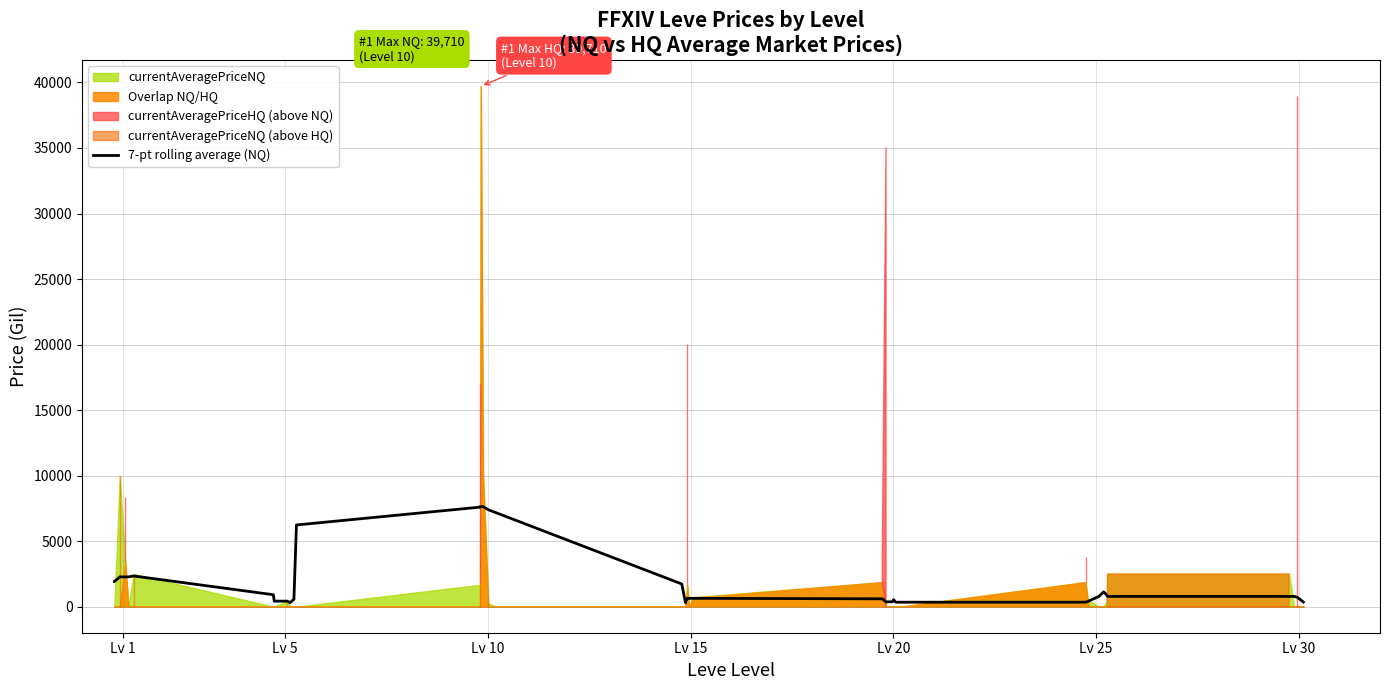

True or false: there are more than 2 points higher than both neighbors.

True